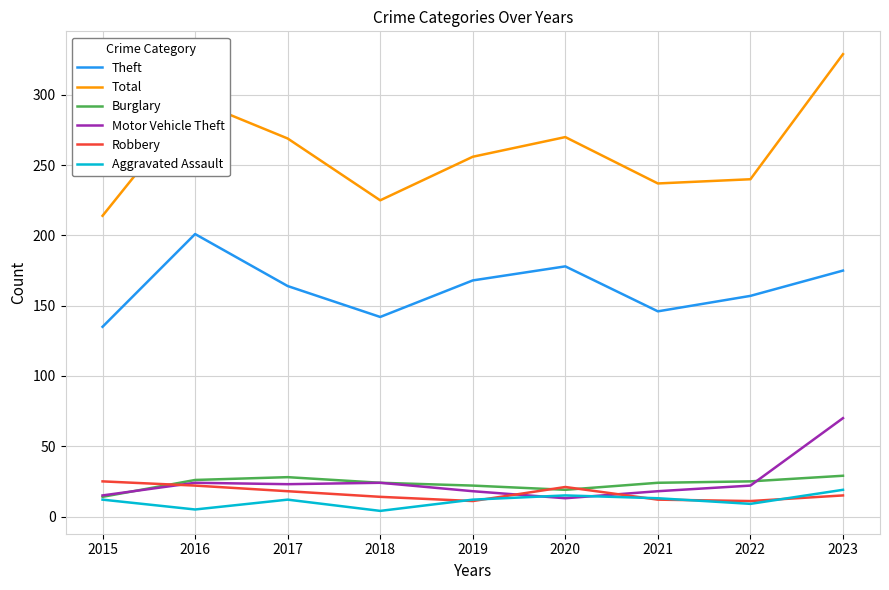

Between 2018 and 2023, which series saw the biggest shift?

Total